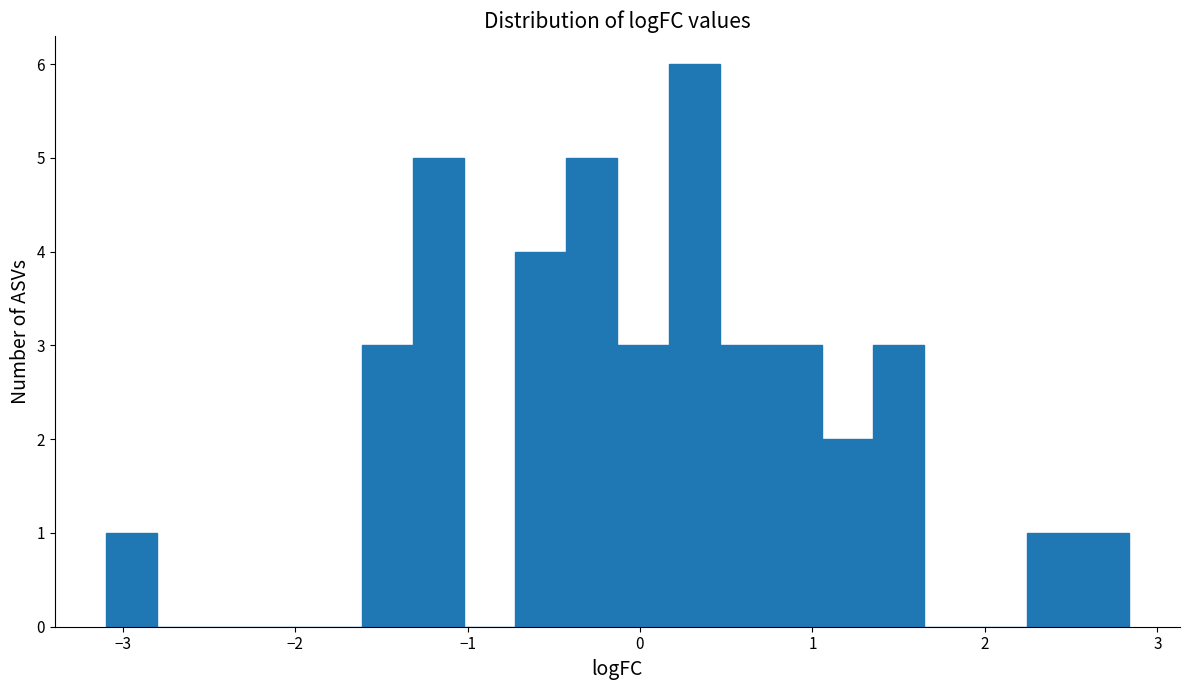

Read against the x-axis, roughly where is the centre of the tallest bar?

0.3